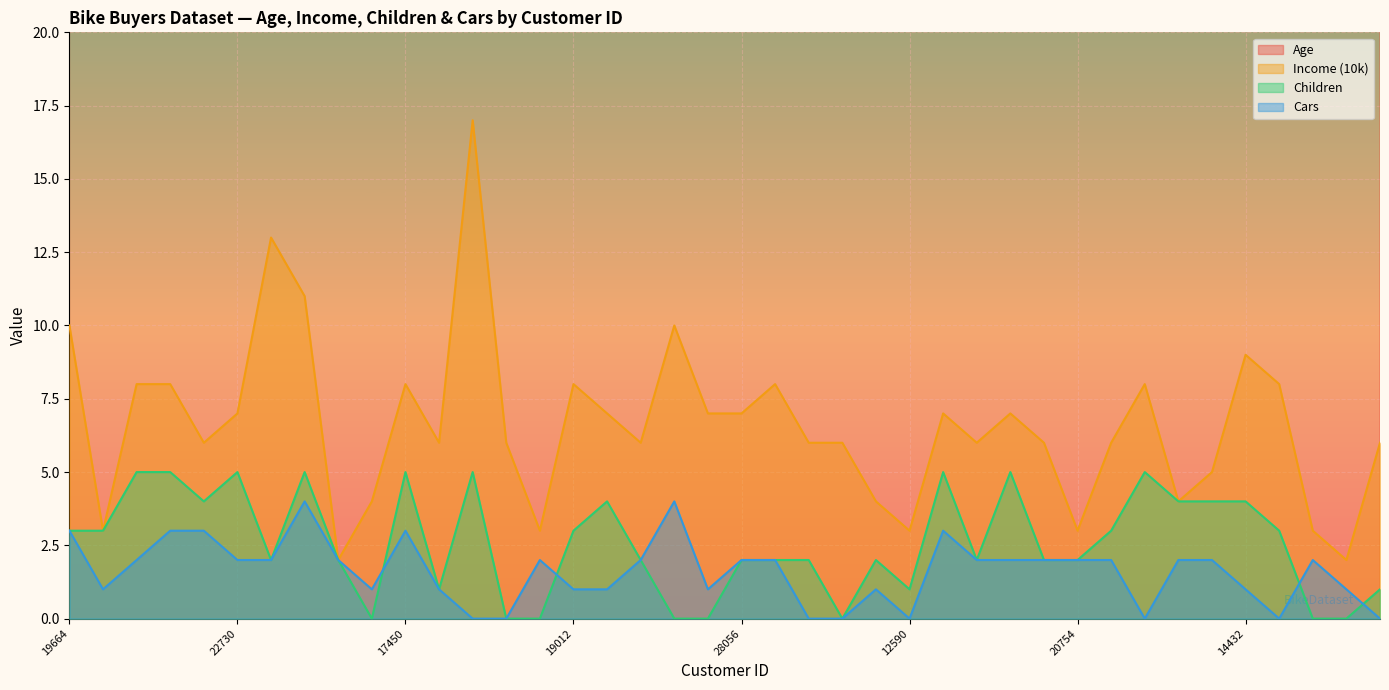

How many interior local valleys does the Children series have?

7